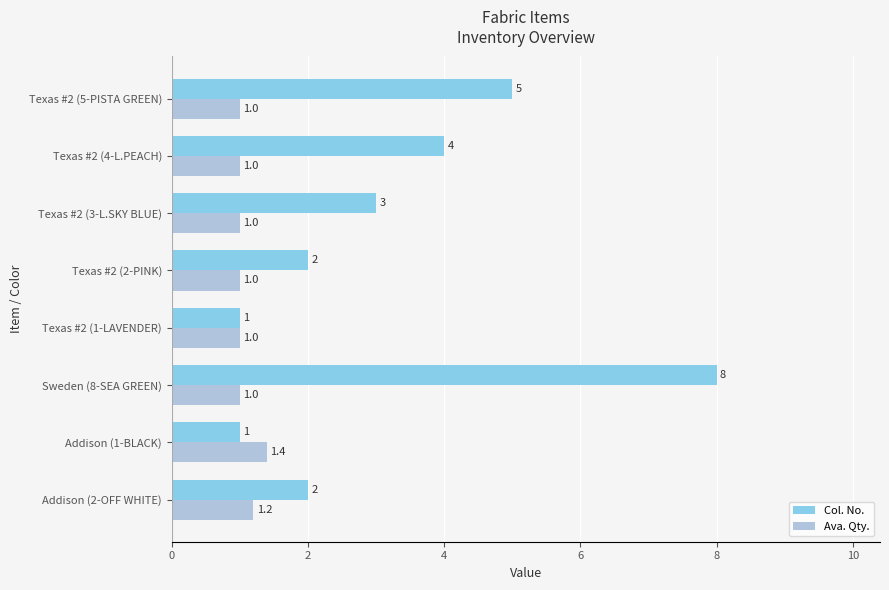

At which category does the chart reach its peak across all series?

Sweden (8-SEA GREEN)